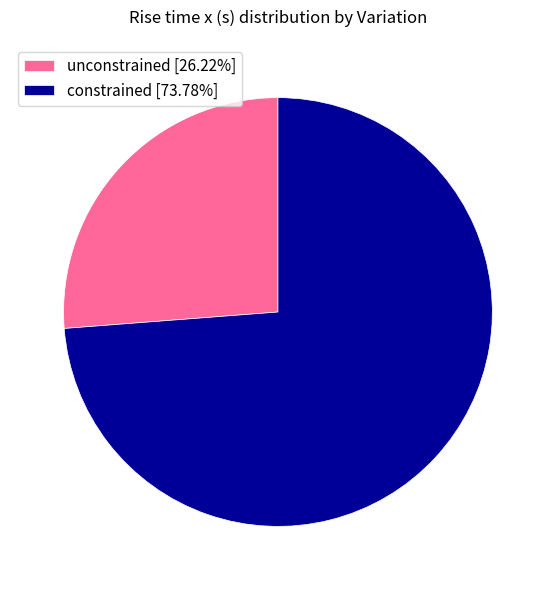

Combined, do constrained [73.78%] and unconstrained [26.22%] account for over 50%?

Yes